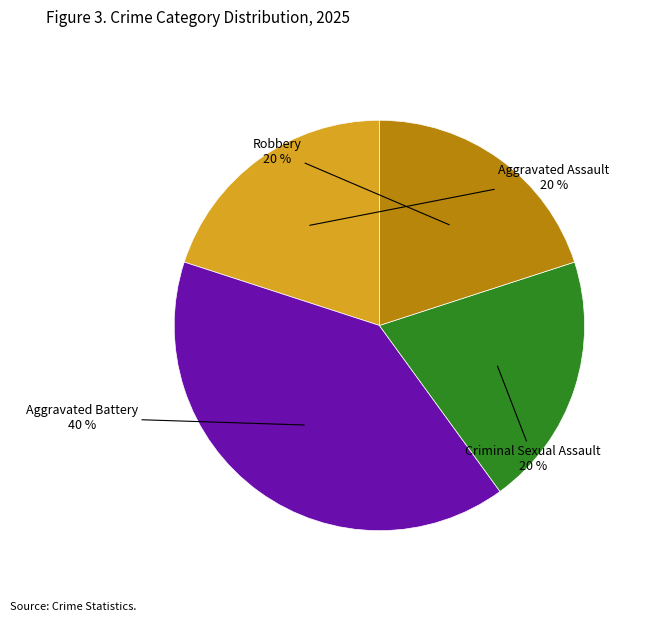

To the nearest percent, what is the difference between the largest and smallest slice percentages?

20%